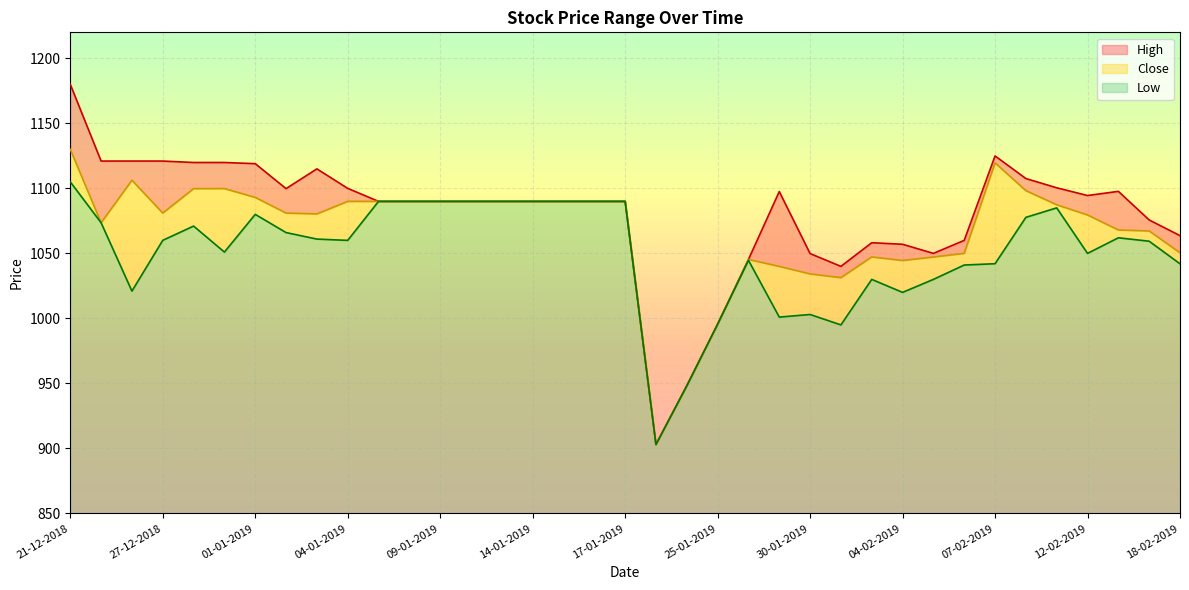

What is the value of the High point at the 32nd from the left?

1107.6